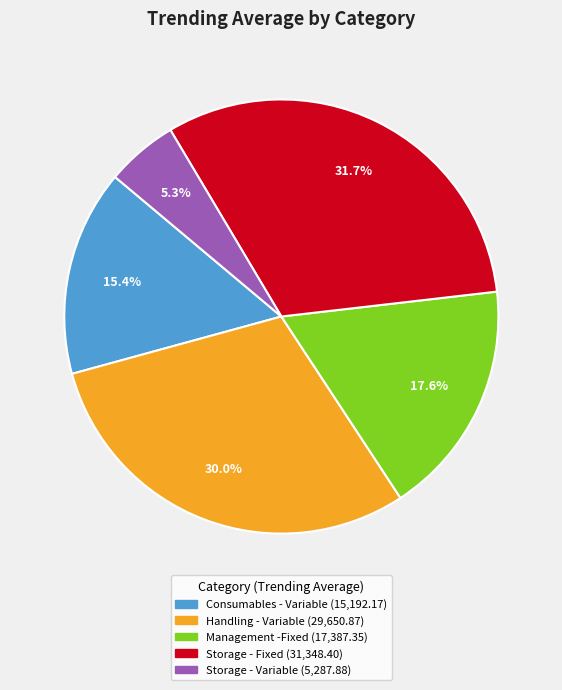

Count the number of slices in the pie.

5